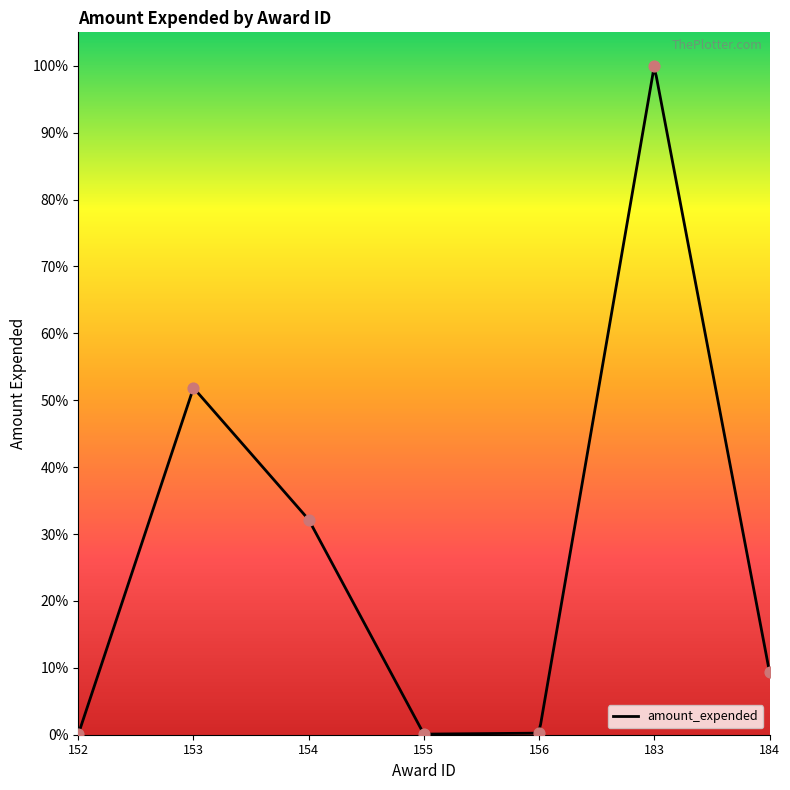

Which has a higher value, 183 or 155?

183